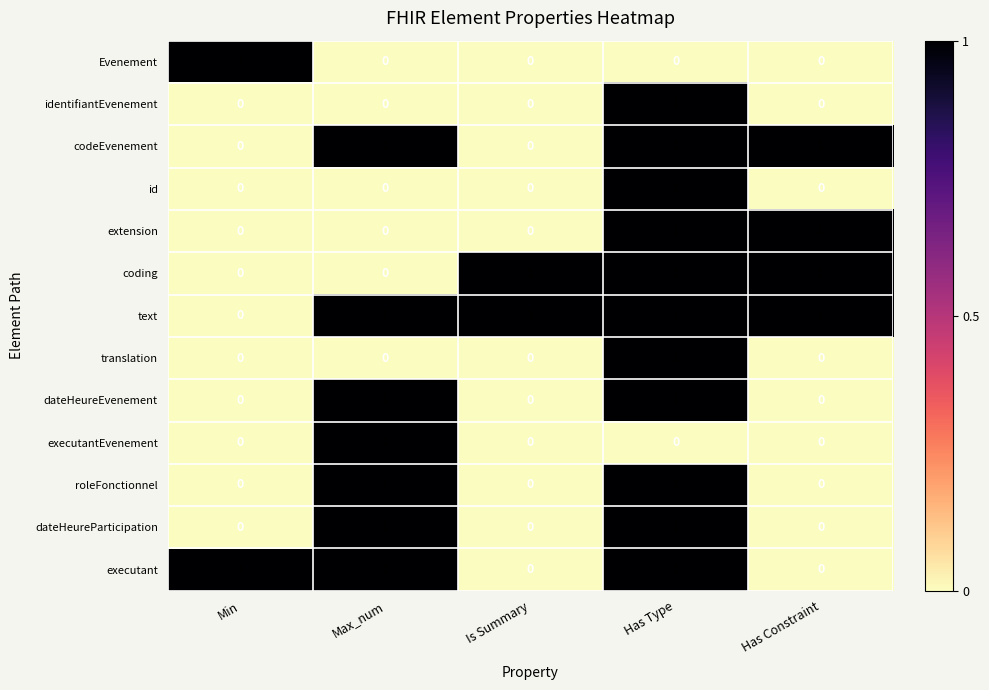

What is the difference between the highest and lowest values at Max_num?

1